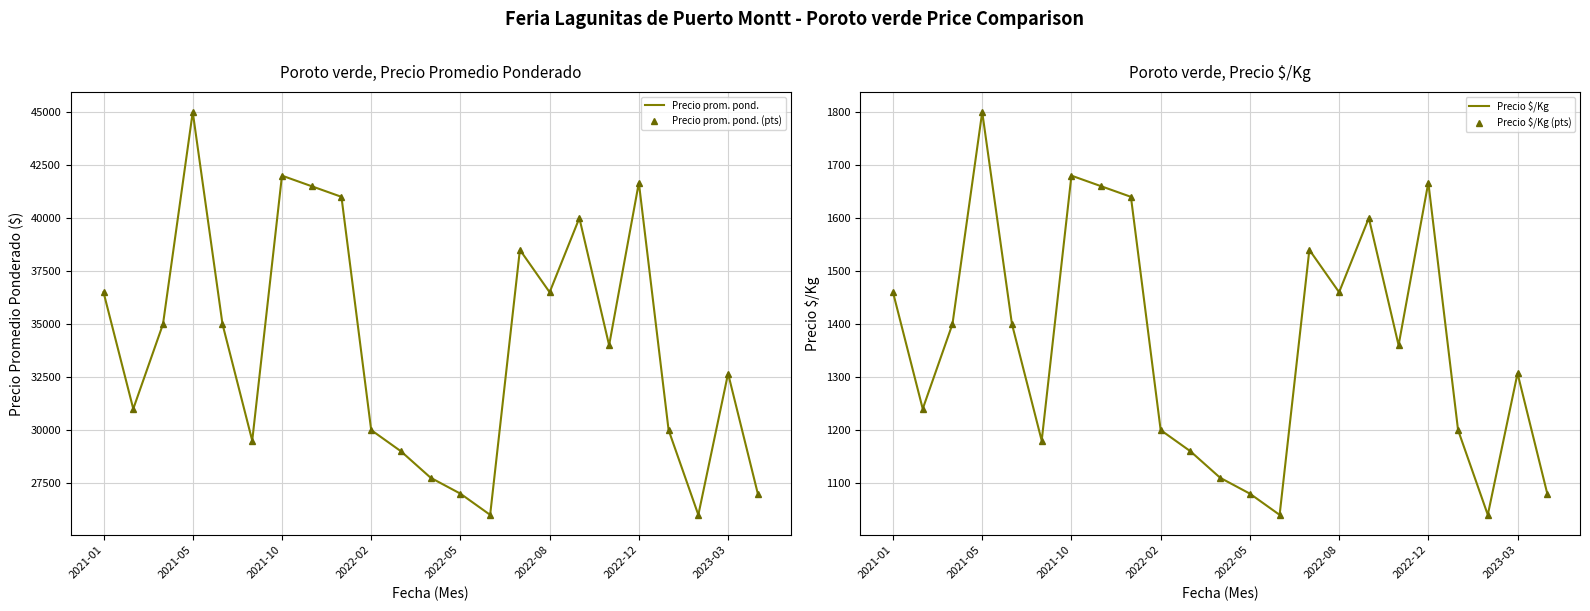

Between 2022-05 and 10, which is larger?

2022-05